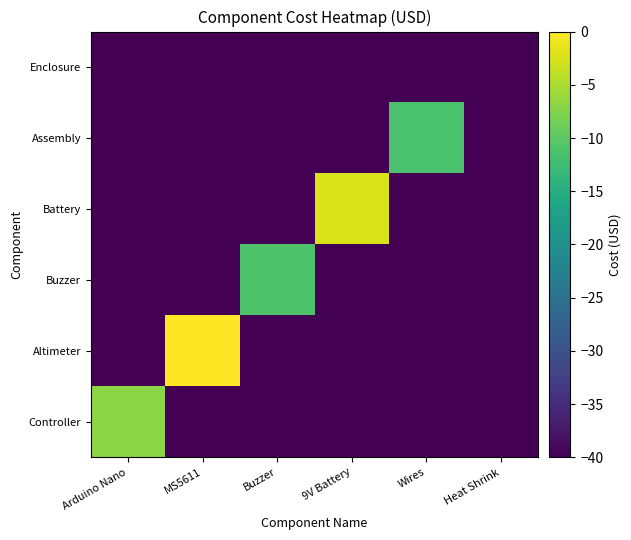

Count the number of categories in the chart.

6